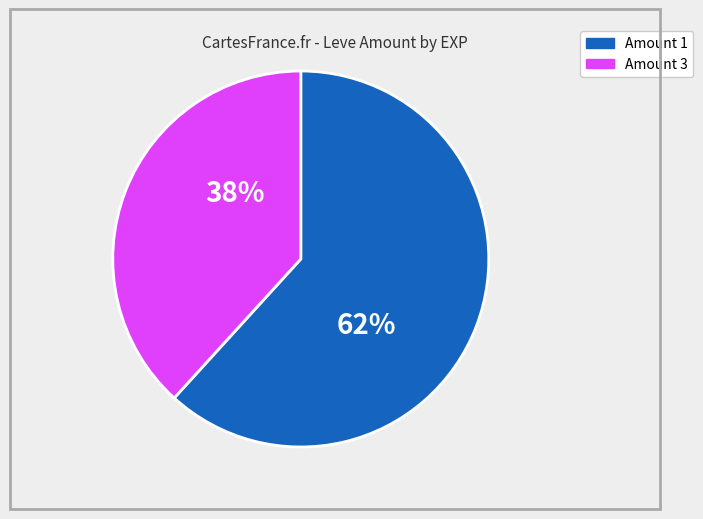

To the nearest percent, what is the average slice percentage?

50%